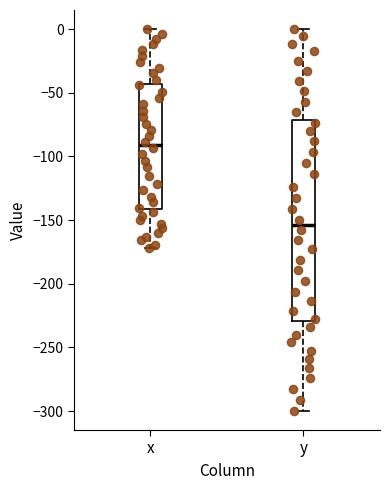

Comparing the boxes themselves (not the whiskers), which one is the tallest?

y